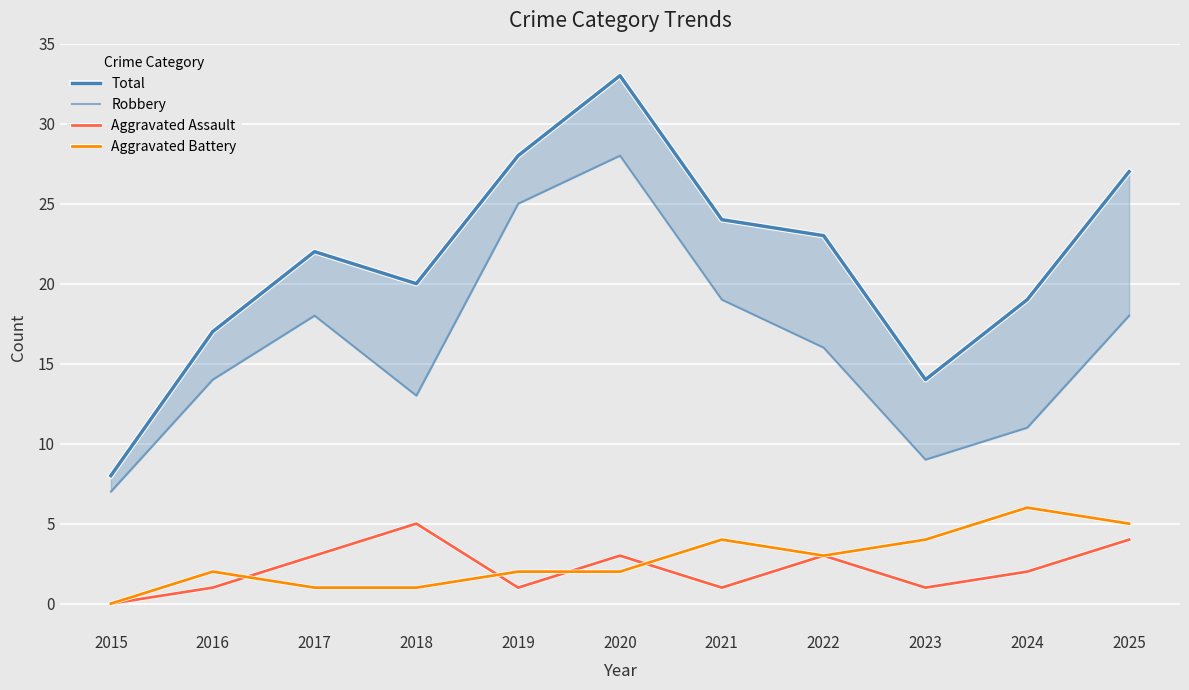

Where is the first local maximum for Aggravated Assault?

2018